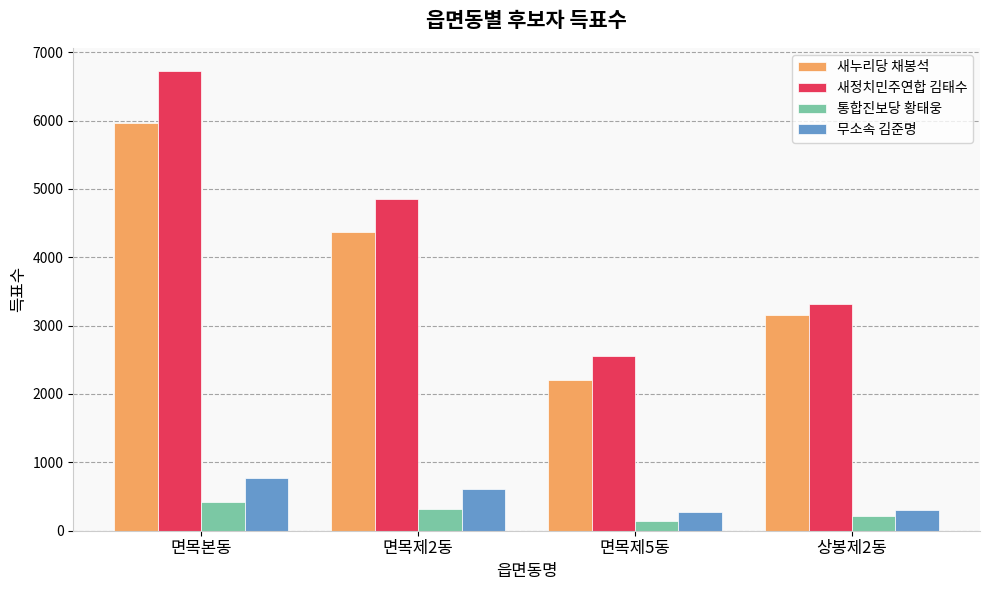

What position from the right is 면목제2동?

3